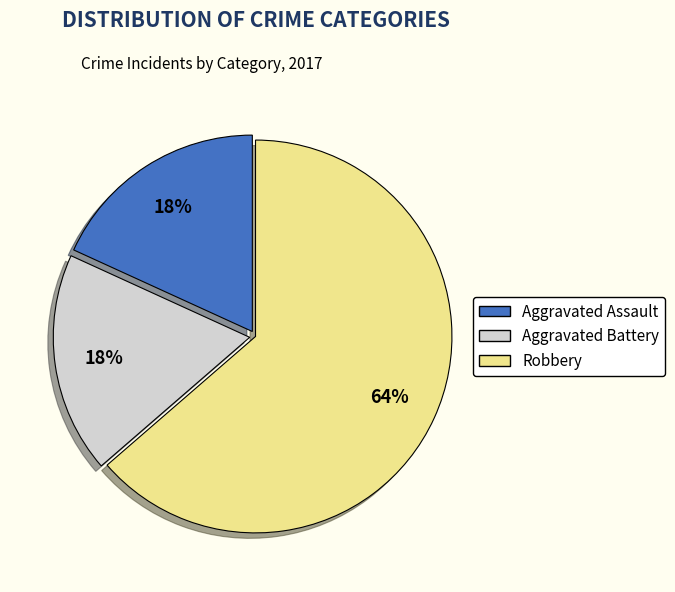

Which category has the biggest portion of the pie?

Robbery